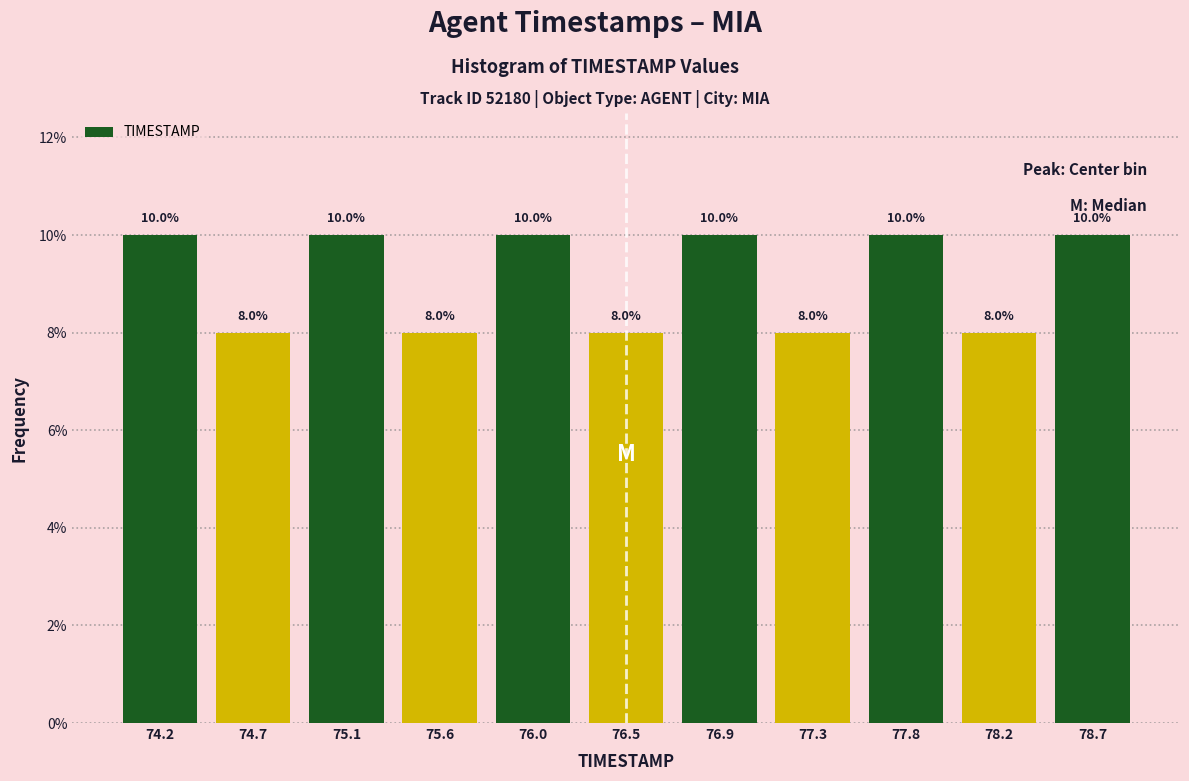

What is the height of the bar covering 77.55 to 78.00 on the x-axis? The bar edges are not printed on the chart, so give them approximately, as read against the axis.

10.0